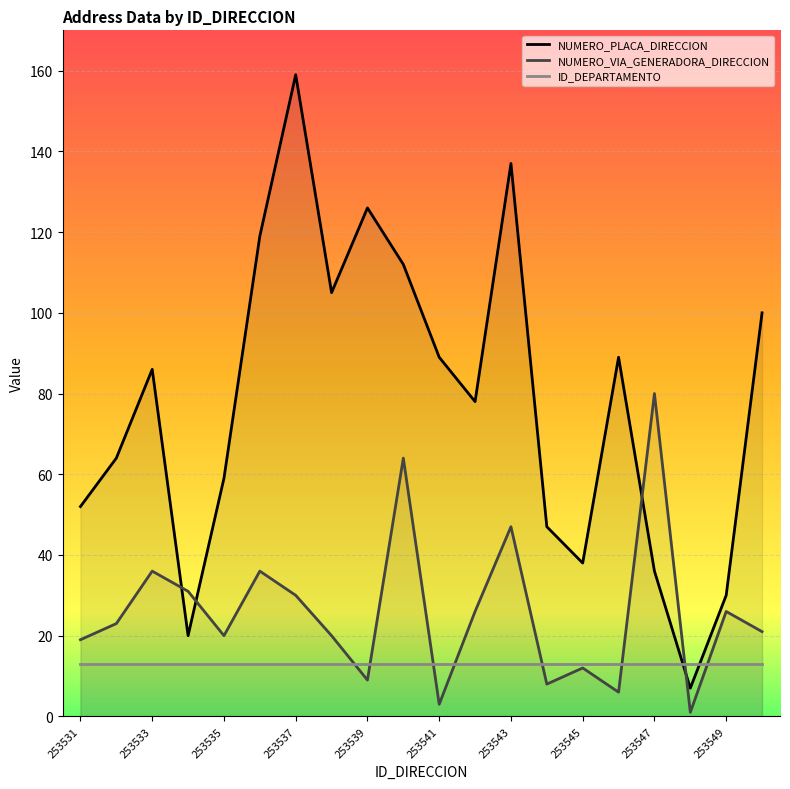

What value does the NUMERO_PLACA_DIRECCION series have at 253531?

52